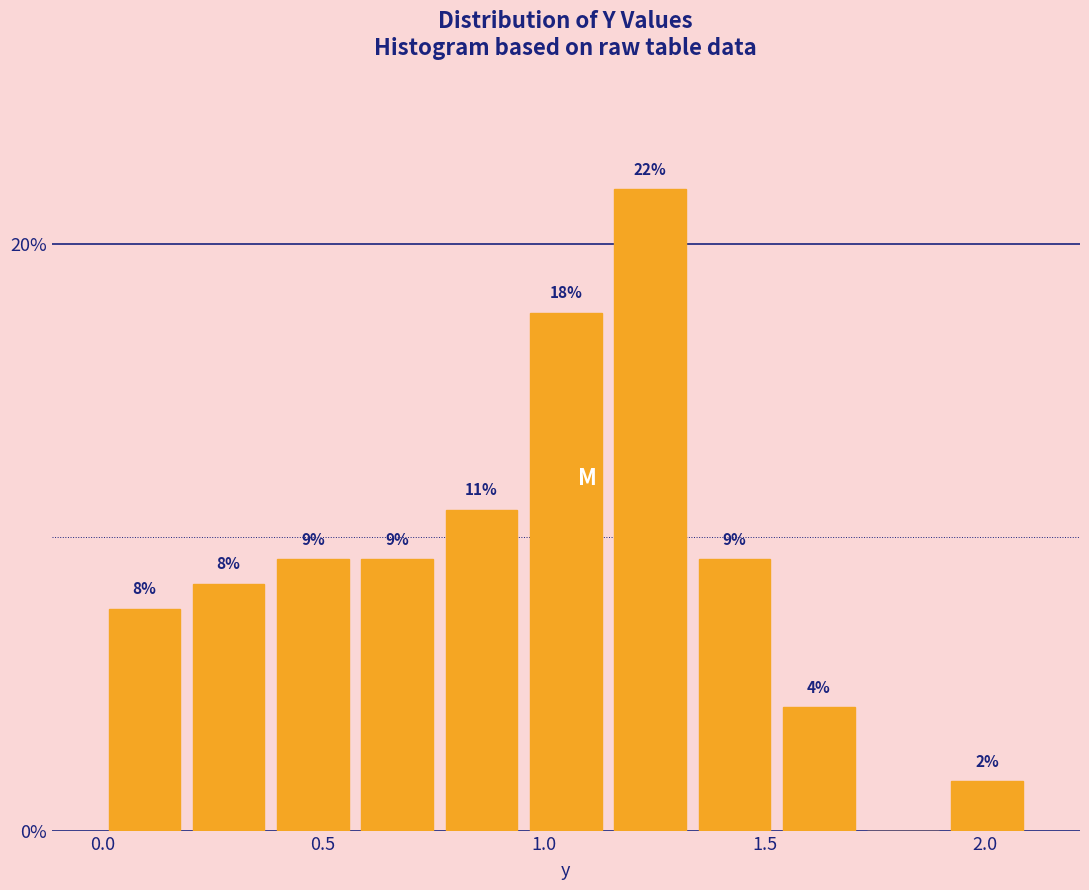

Read against the x-axis, roughly where is the centre of the tallest bar?

1.25